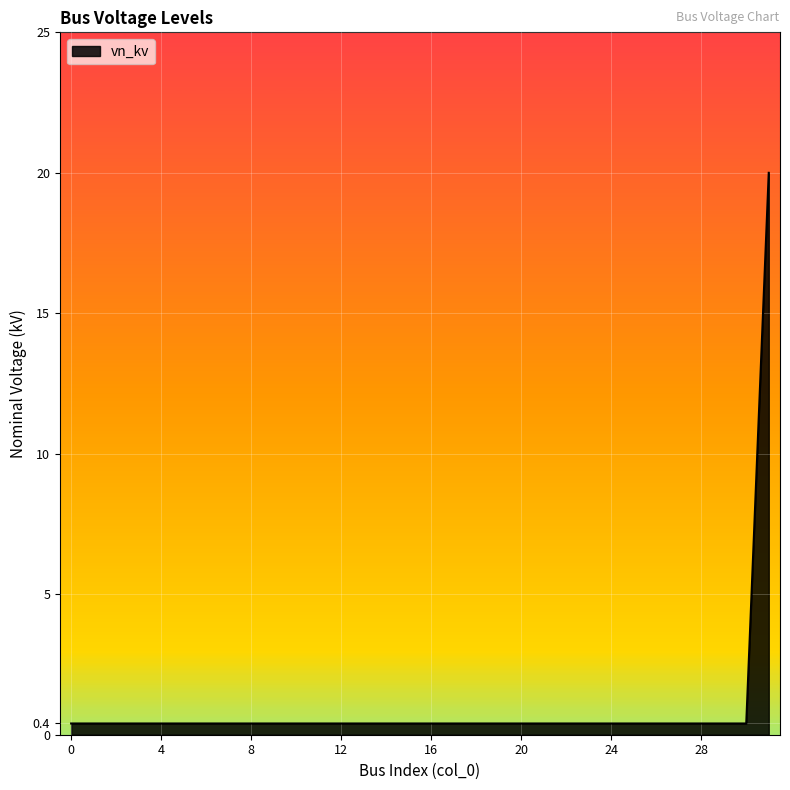

Reading right to left, extract all data points from this chart.

20.0	0.4	0.4	0.4	0.4	0.4	0.4	0.4	0.4	0.4	0.4	0.4	0.4	0.4	0.4	0.4	0.4	0.4	0.4	0.4	0.4	0.4	0.4	0.4	0.4	0.4	0.4	0.4	0.4	0.4	0.4	0.4